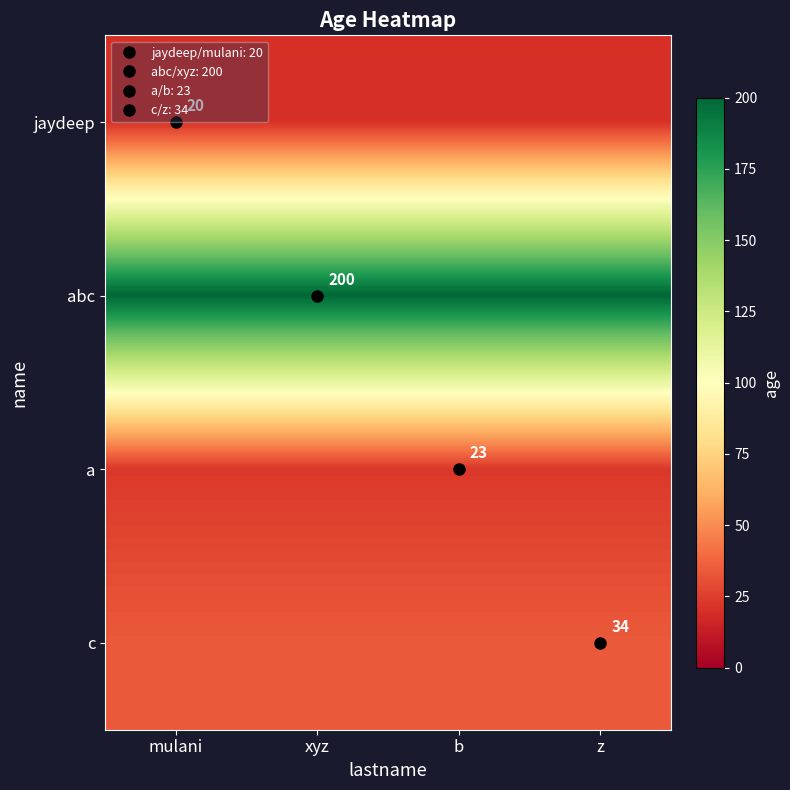

What is the total value across all series at z?

277